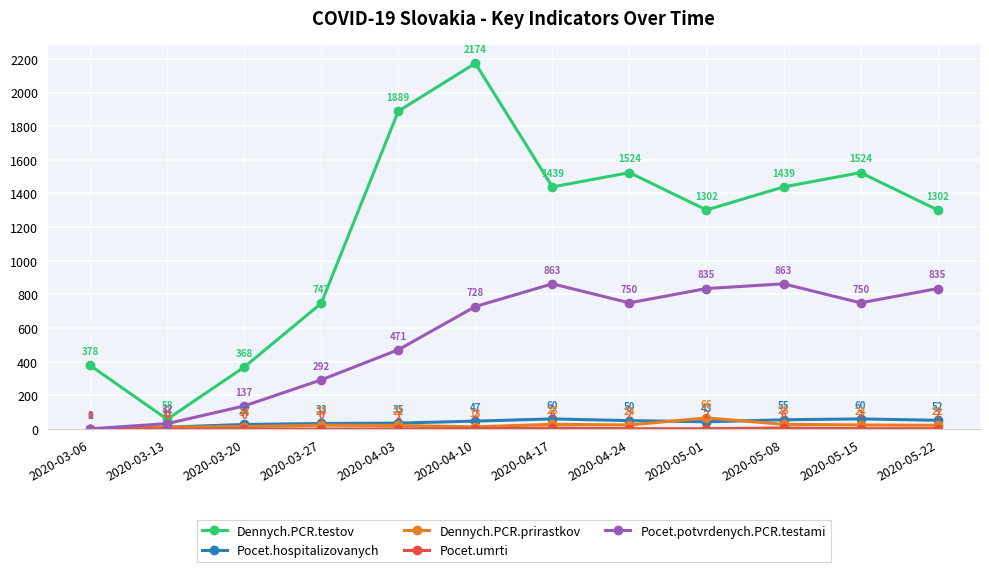

Where is the first local maximum for Dennych.PCR.testov?

2020-04-10